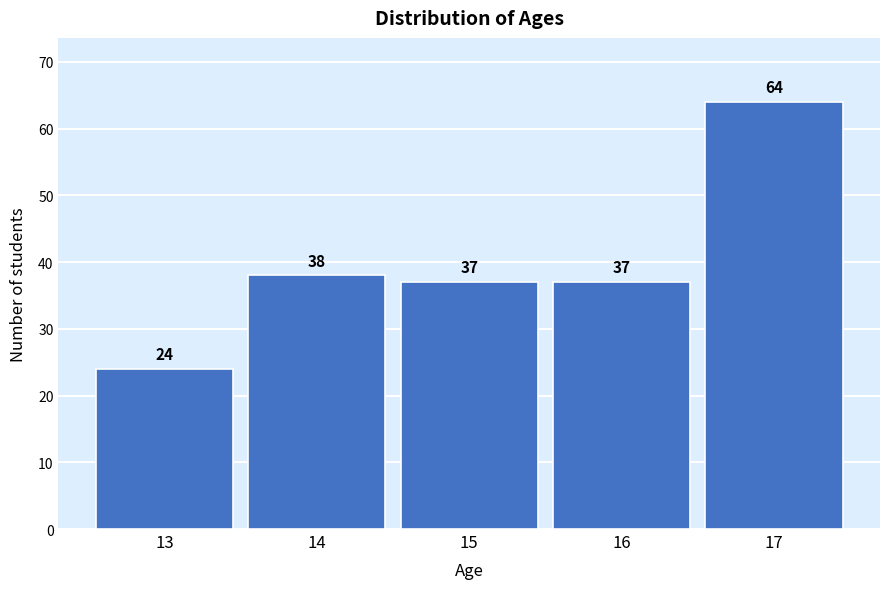

Reading left to right, what are all the values shown in this chart?

24	38	37	37	64